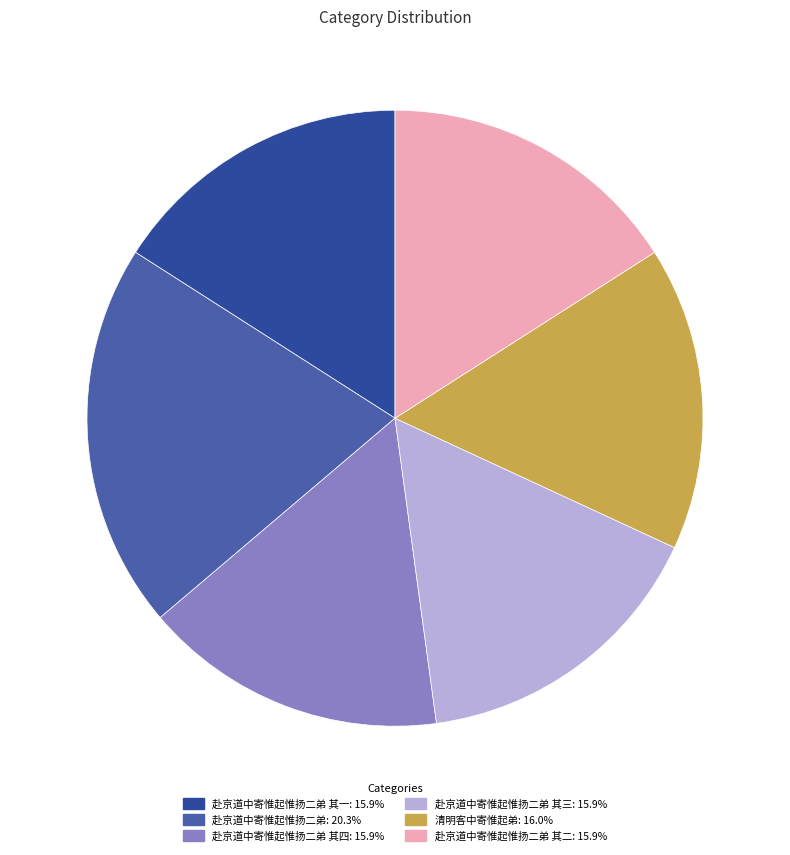

How many slices are in this pie chart?

6